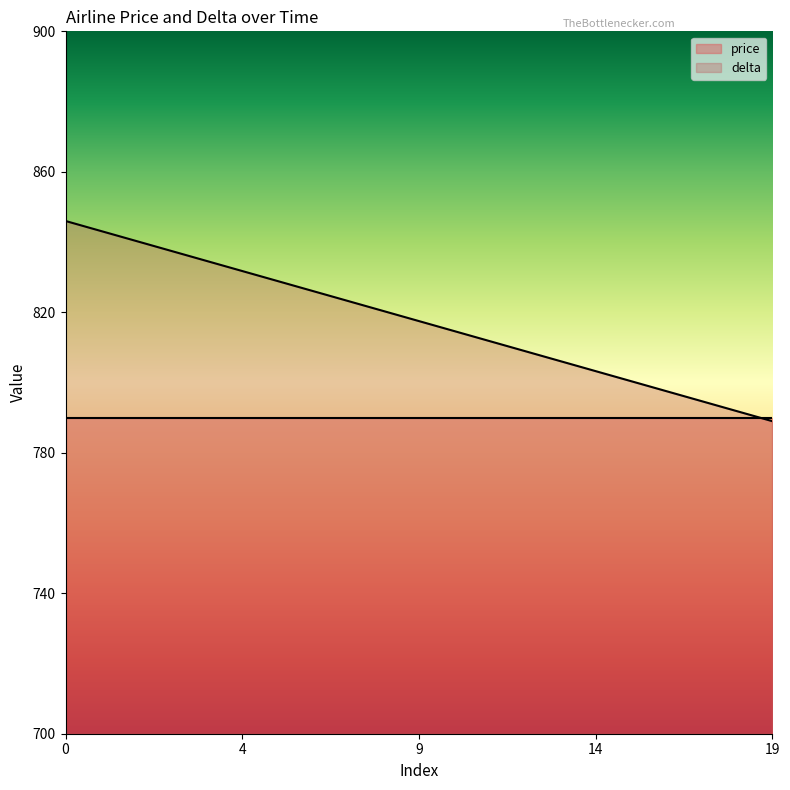

At which label is the value closest to 817?

10